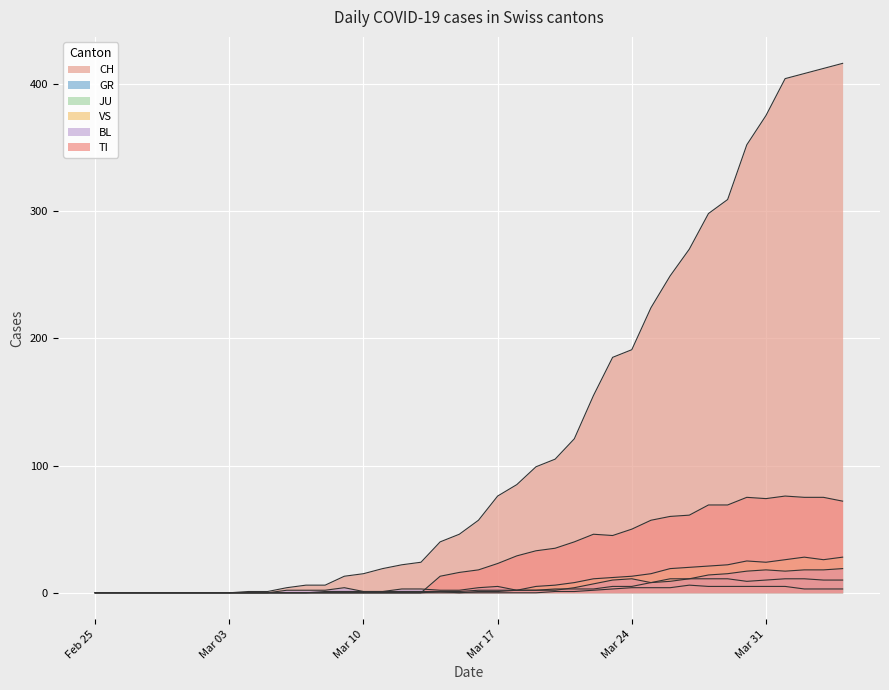

Between 2020-03-08 and 2020-03-30, which series saw the biggest shift?

CH